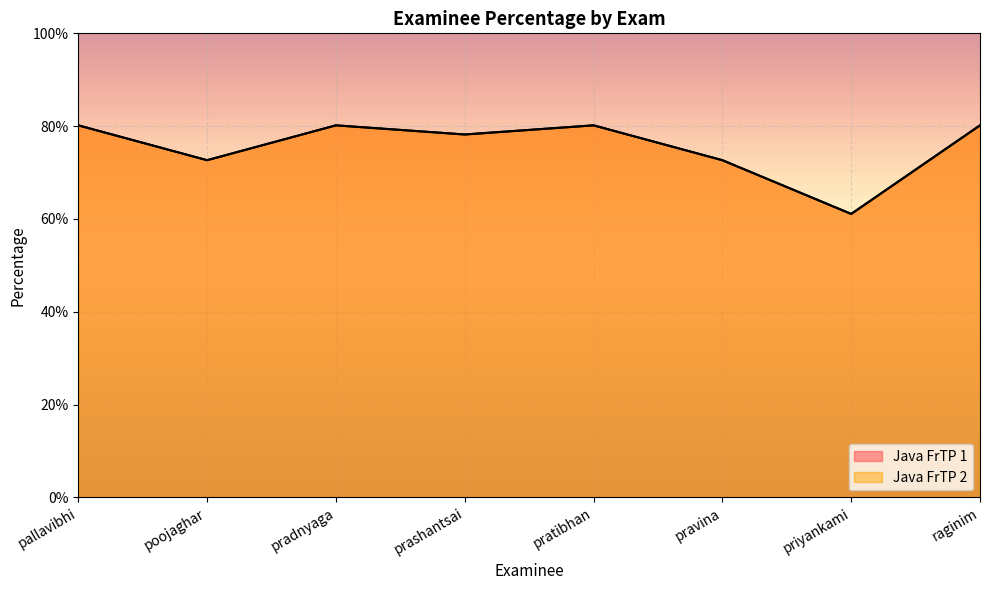

Where is the first local maximum for Java FrTP 2?

pradnyaga